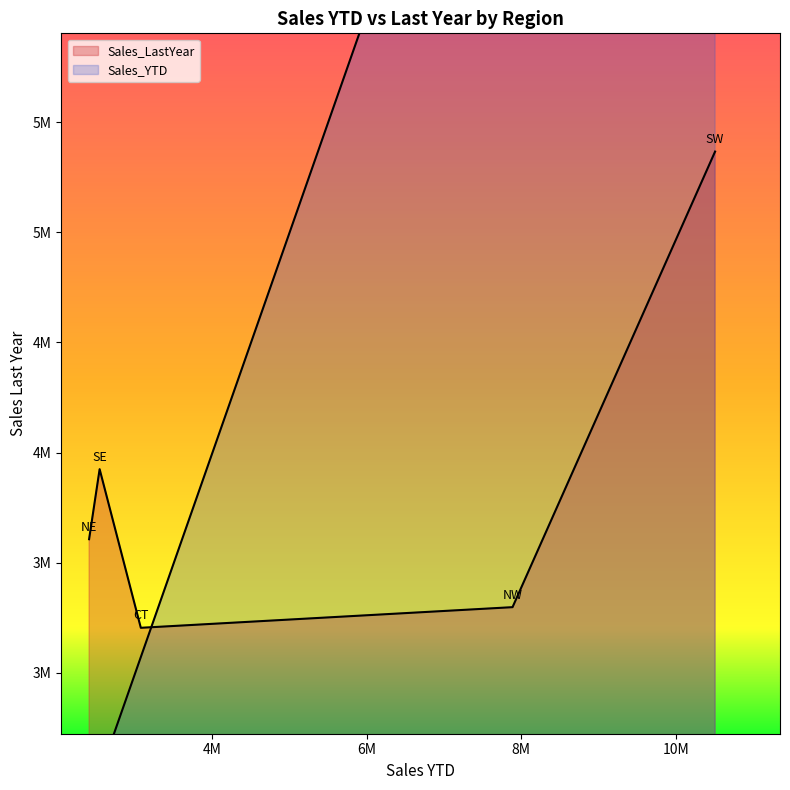

Does the chart have visible grid lines?

No